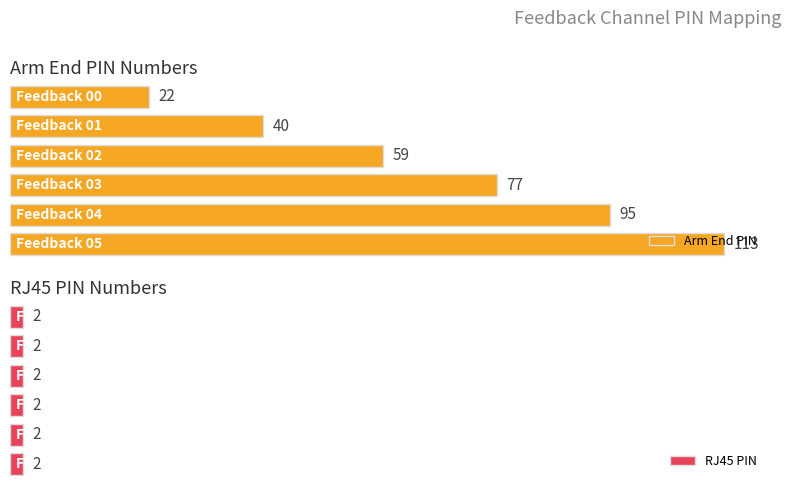

Which series has the largest total across all categories?

Arm End PIN